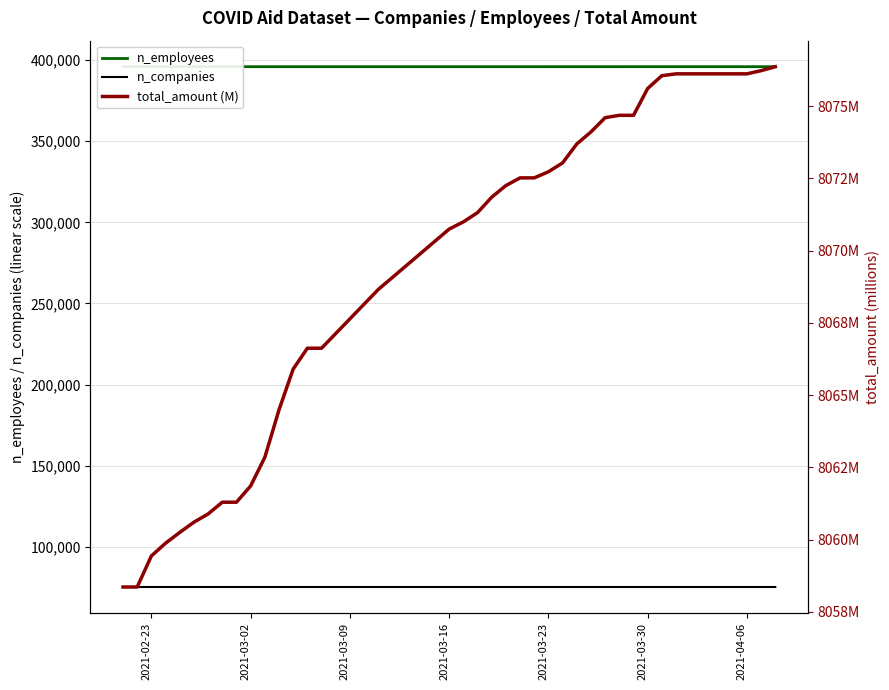

What is the value of the total_amount (M) point at the 20th from the left?

8071.8